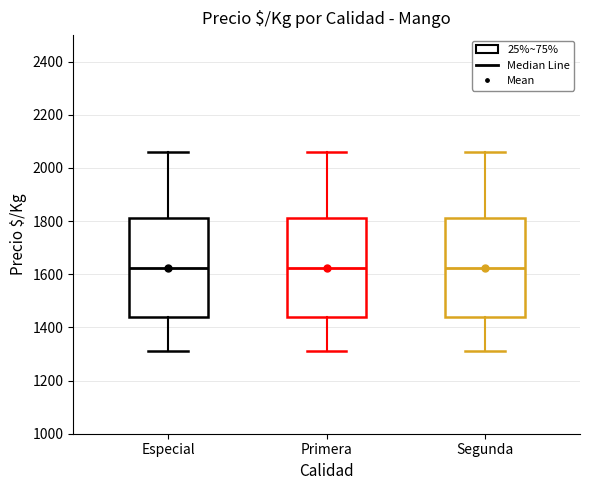

Reading left to right, transcribe this box plot: for each box, give where its median line is, the range the box spans, and where its two whiskers end, as read against the y-axis. The values are not printed on the chart, so give them approximately, as read against the axis.

Especial: median 1620, box 1440 to 1820, whiskers 1320 to 2060
Primera: median 1620, box 1440 to 1820, whiskers 1320 to 2060
Segunda: median 1620, box 1440 to 1820, whiskers 1320 to 2060